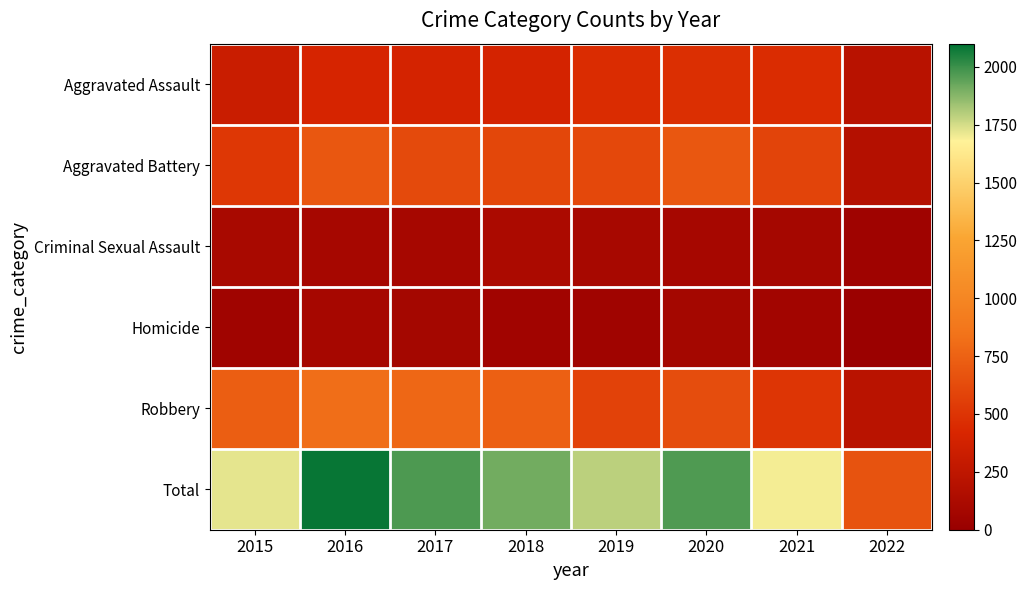

What is the spread (max minus min) of values at 2018?

1855